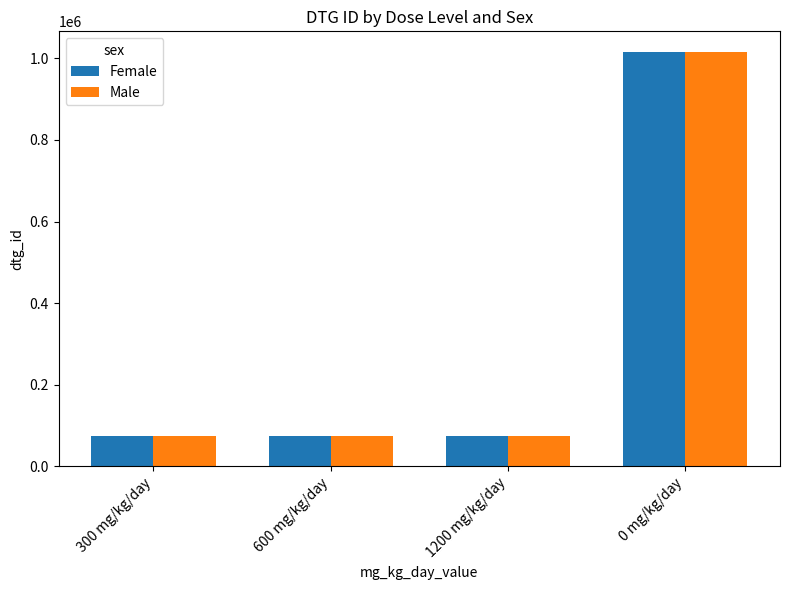

What is the total value across all series at 0 mg/kg/day?

2030457